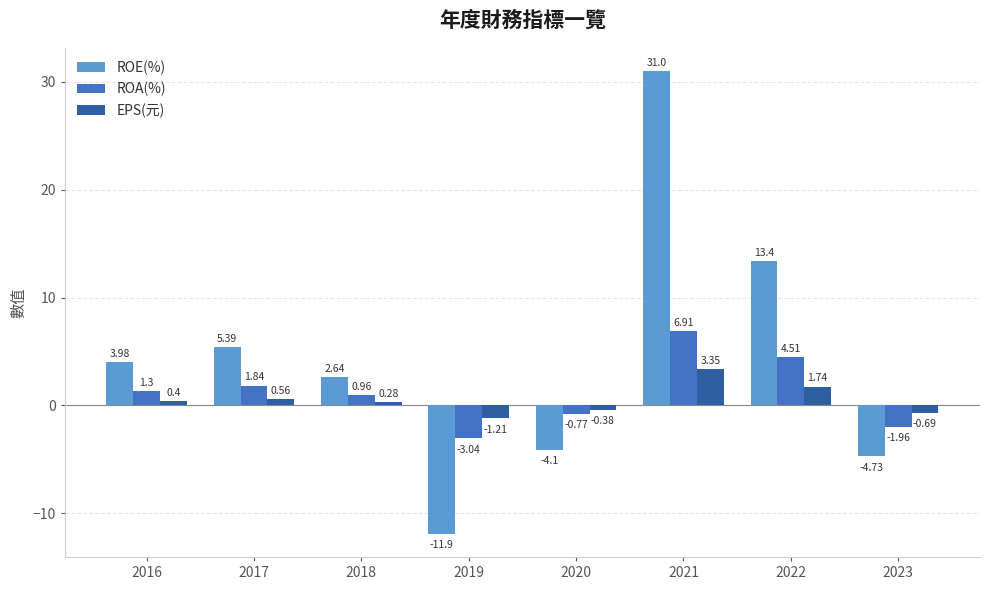

Is it true that ROE(%) equals -11.9 at 2019?

True